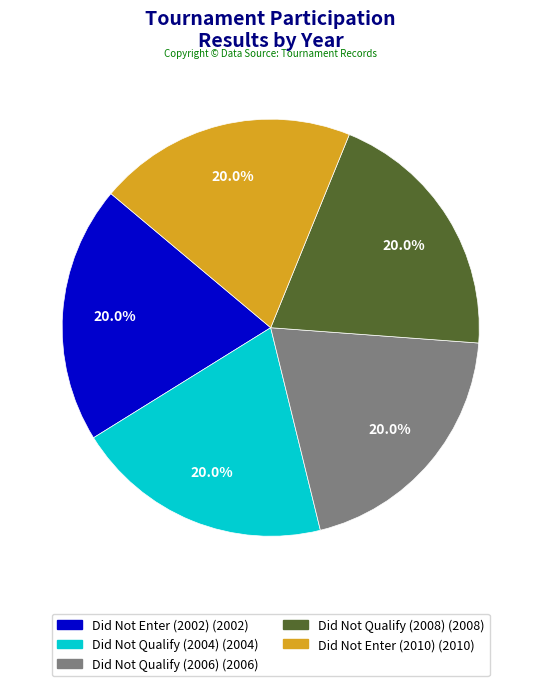

What is the total percentage of Did Not Enter (2010) and Did Not Qualify (2006)?

40.0%